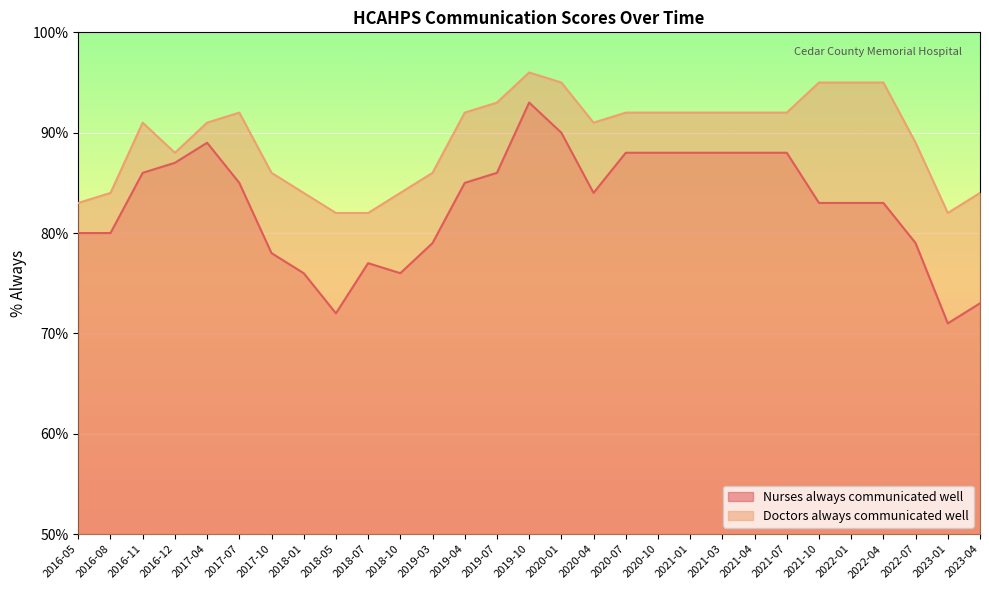

How many lines are shown in the chart?

2